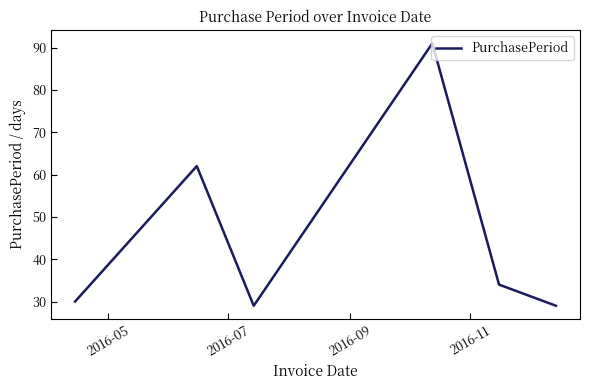

What is the difference between the maximum and minimum values?

62